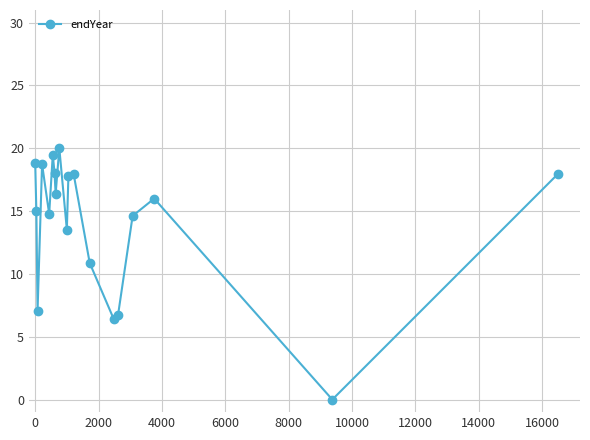

What is the greatest value displayed?

20.0